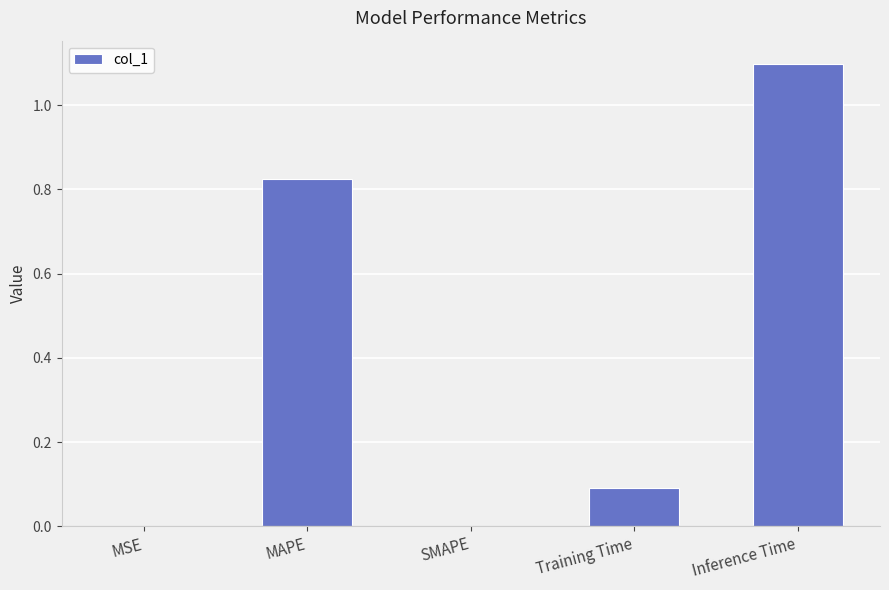

What is the change in value from MAPE to Inference Time?

+0.3